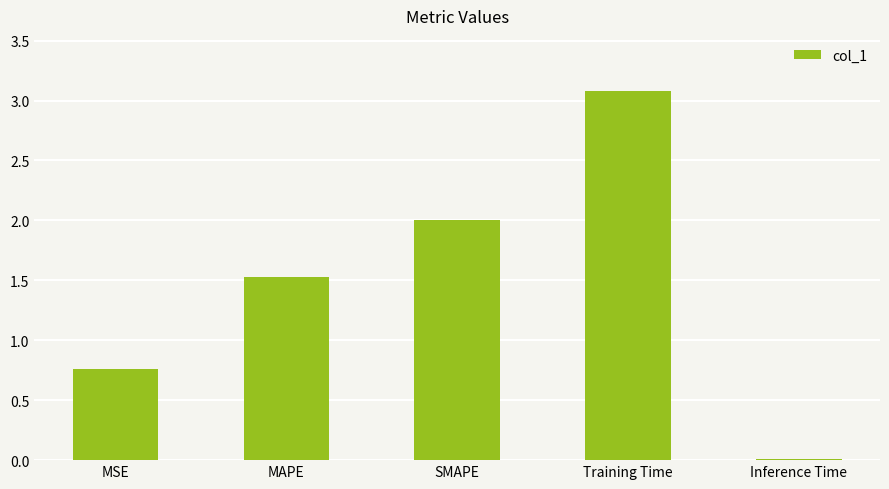

What position from the right is Training Time?

2